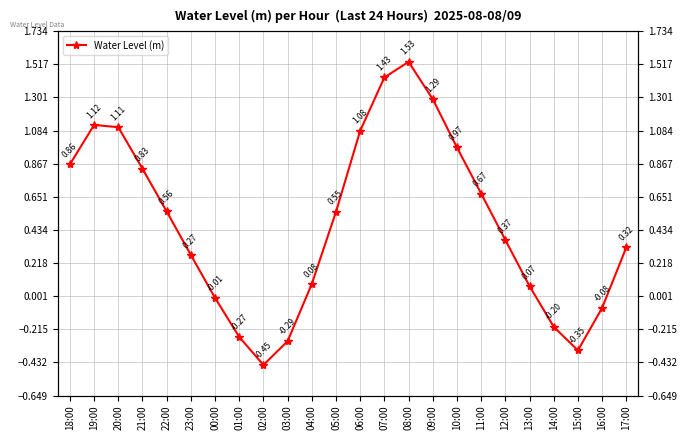

What is the sum of all values?

11.5